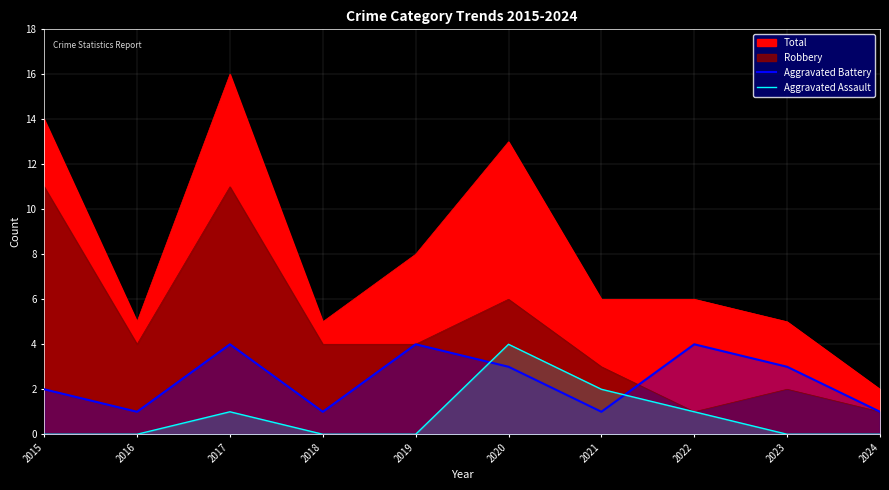

True or false: Aggravated Battery has a value of 0 at 2024.

False